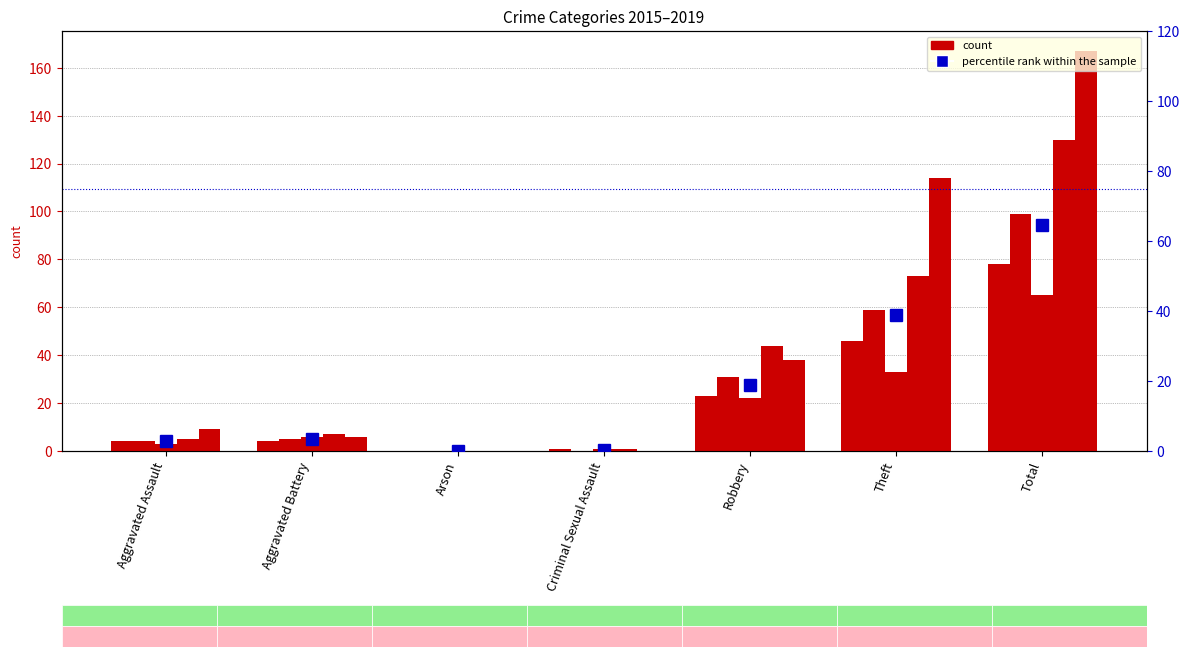

What value does the data have at Theft?

38.9